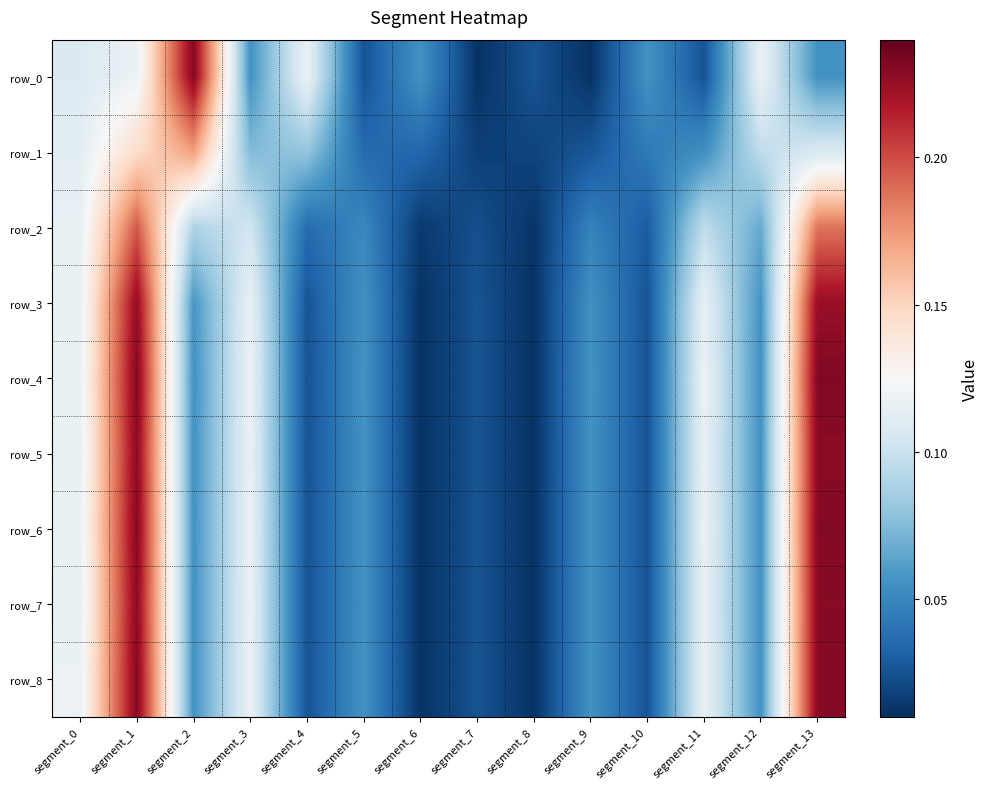

At which category is the sum across all series the highest?

segment_1